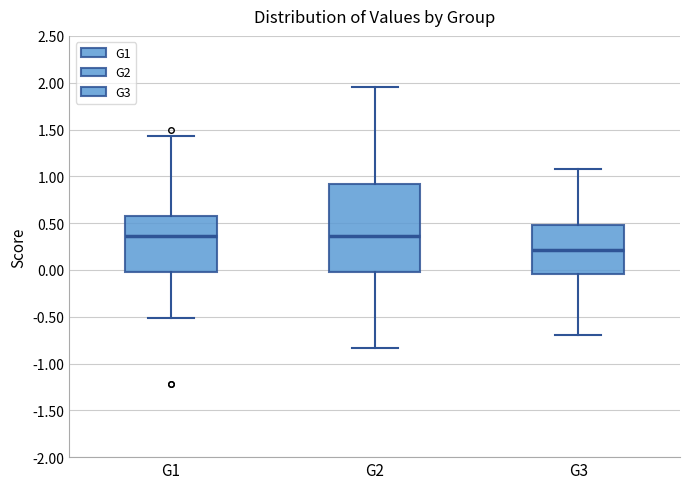

Reading left to right, read every box against the y-axis: the position of its median line, the range the box covers, and the ends of its whiskers. The values are not printed on the chart, so give them approximately, as read against the axis.

G1: median 0.35, box 0.00 to 0.55, whiskers -0.50 to 1.45
G2: median 0.35, box 0.00 to 0.90, whiskers -0.85 to 1.95
G3: median 0.20, box -0.05 to 0.50, whiskers -0.70 to 1.10